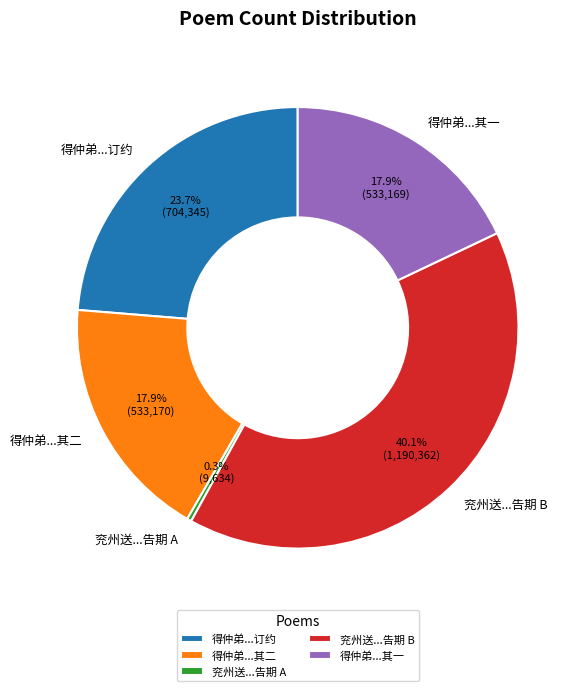

Does any single category account for the majority?

No